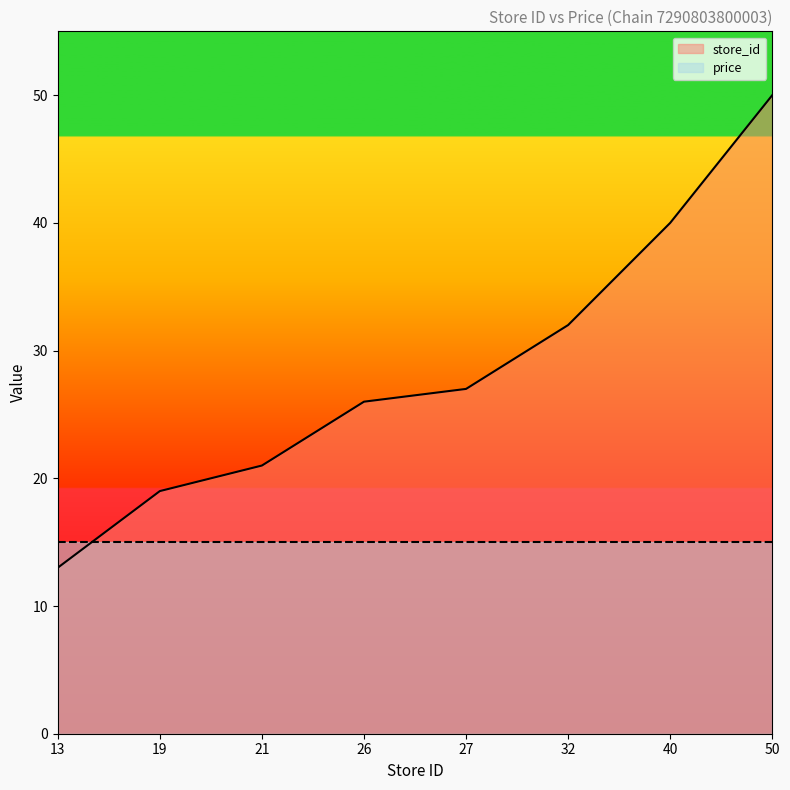

What is the smallest value displayed?

13